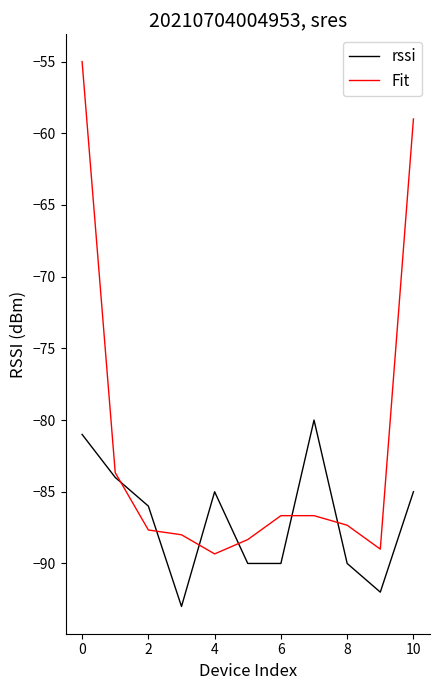

What is the greatest value displayed?

-55.0